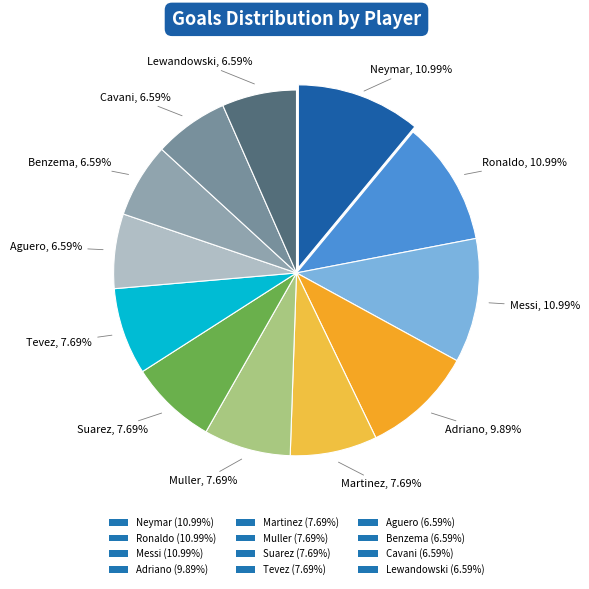

Is it true that Muller is 8% of the pie?

True